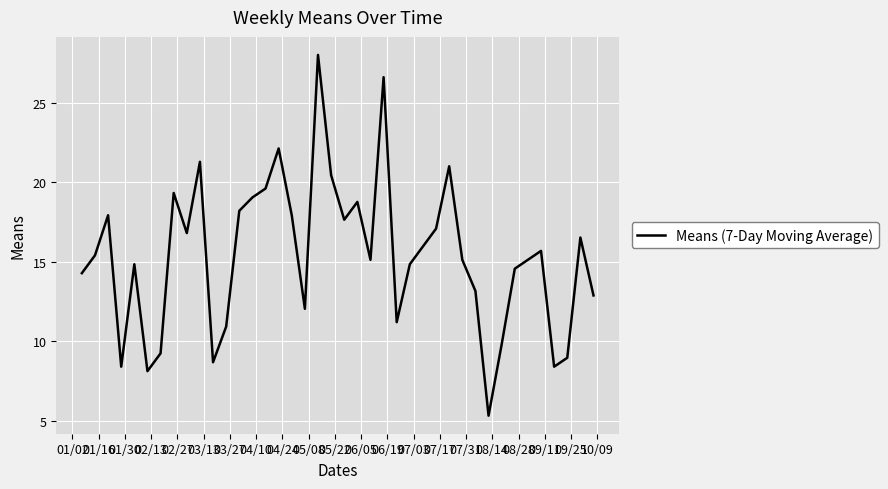

What is the difference between the maximum and minimum values?

22.7